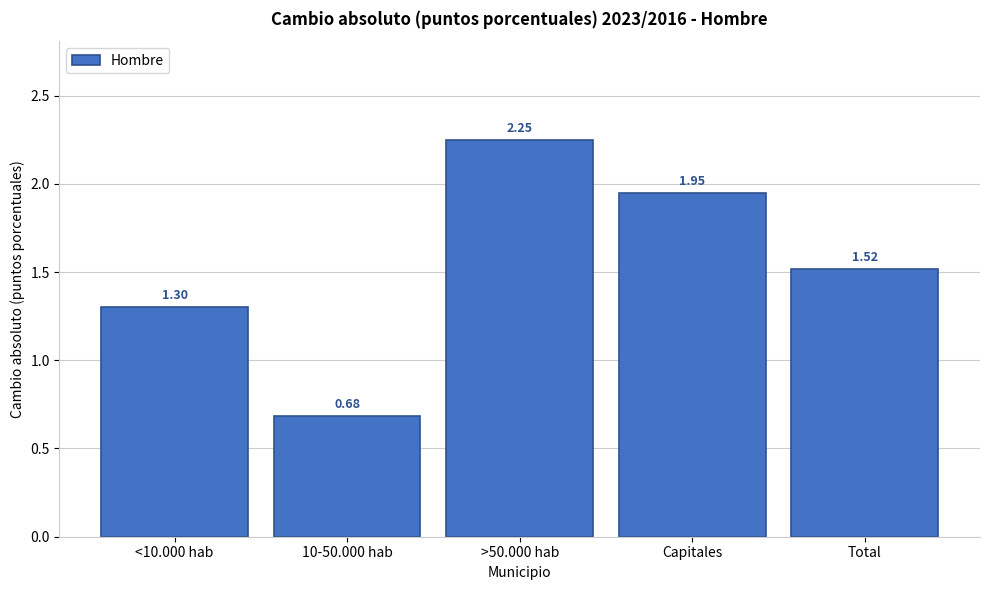

What is the difference between the maximum and minimum values?

1.6